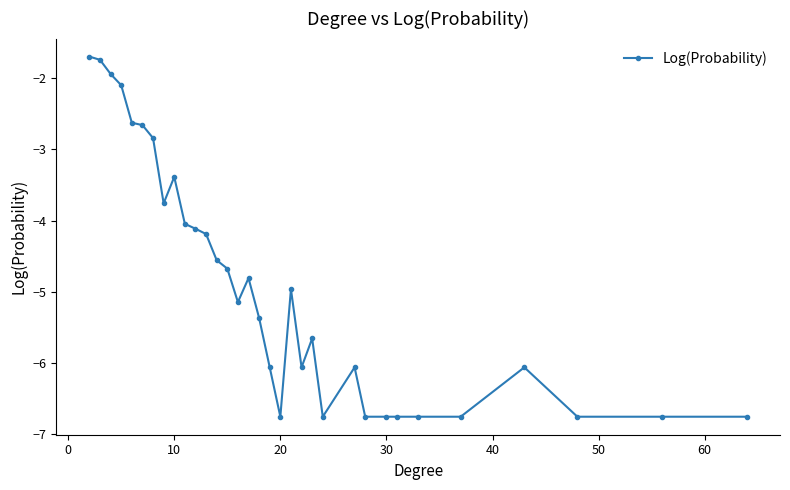

Reading left to right, extract all data points from this chart.

-1.7	-1.7	-1.9	-2.1	-2.6	-2.7	-2.8	-3.8	-3.4	-4.0	-4.1	-4.2	-4.6	-4.7	-5.1	-4.8	-5.4	-6.1	-6.8	-5.0	-6.1	-5.7	-6.8	-6.1	-6.8	-6.8	-6.8	-6.8	-6.8	-6.1	-6.8	-6.8	-6.8